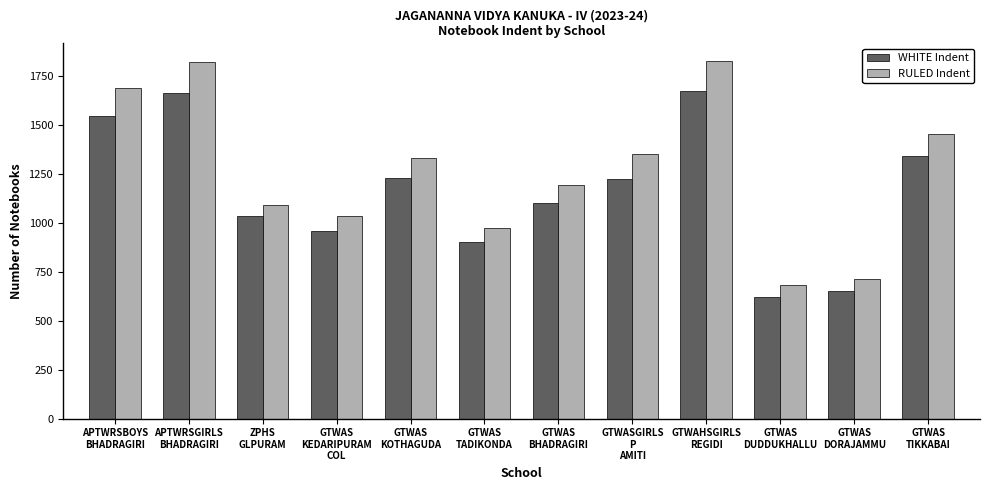

Which series changed the most between APTWRSGIRLS
BHADRAGIRI and GTWAS
TADIKONDA?

RULED Indent